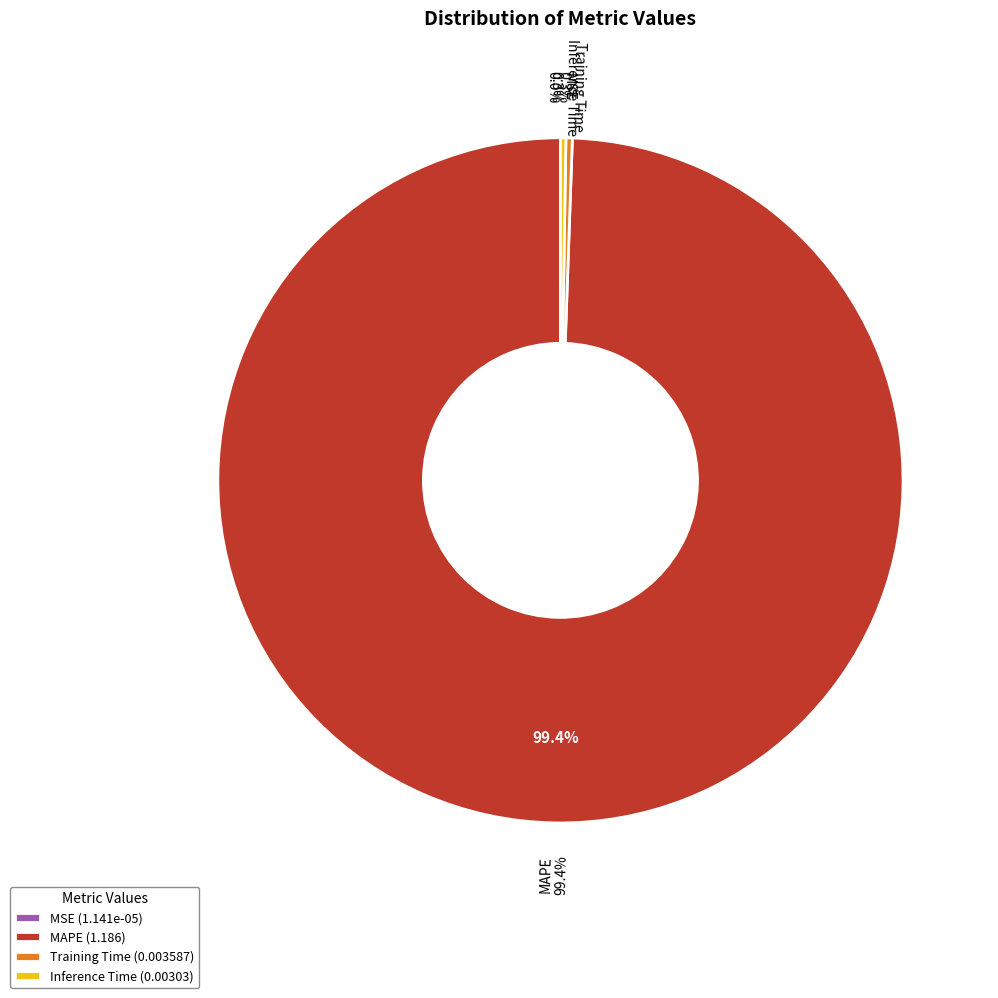

How many slices are in this pie chart?

4